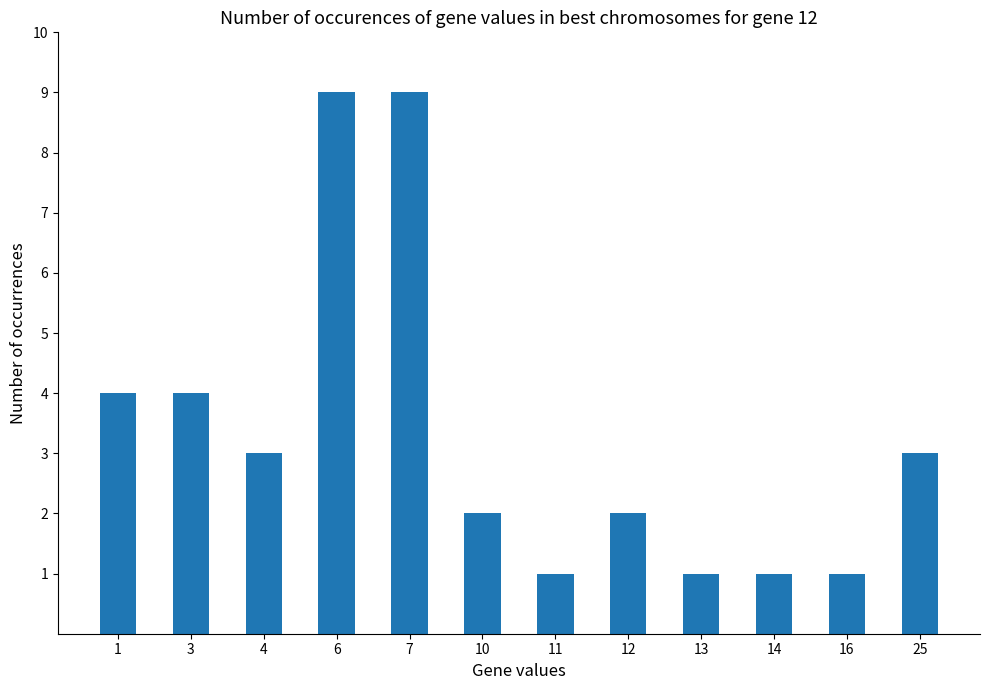

What is the difference between the second highest and second lowest values?

8